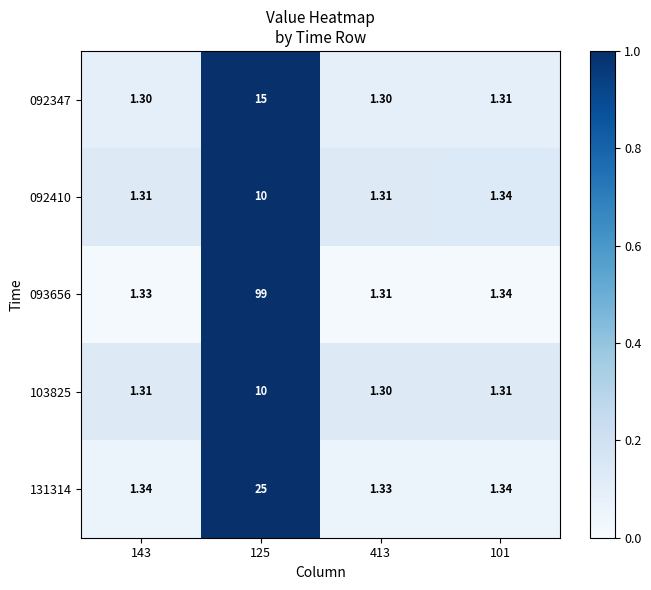

Between 101 and 413, which is larger?

101